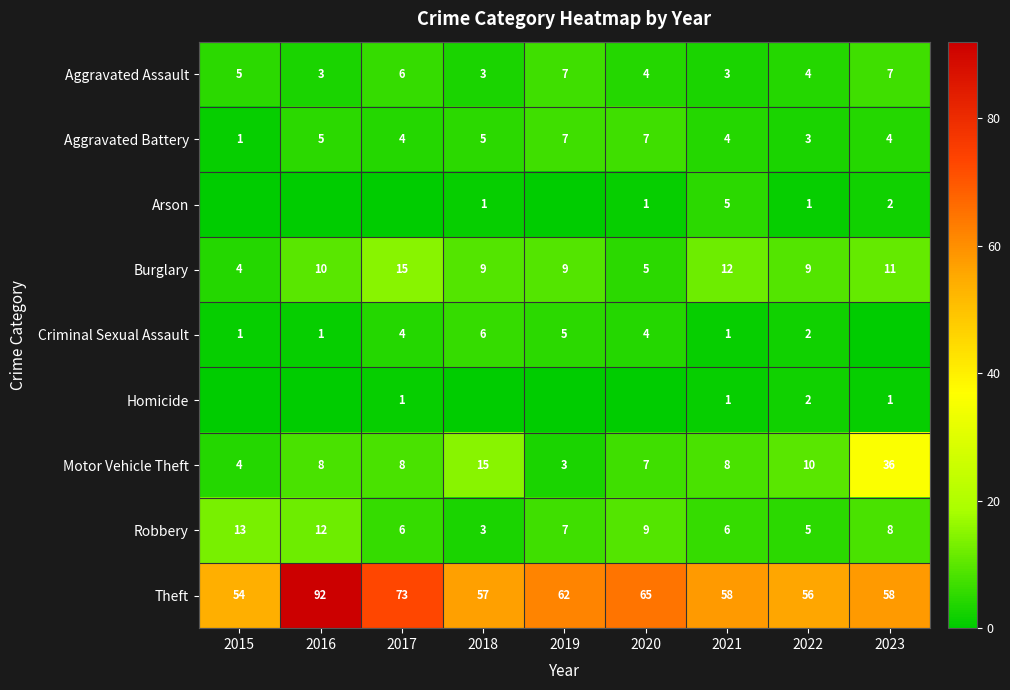

The Aggravated Battery series shows 7 at 2020. True or false?

True